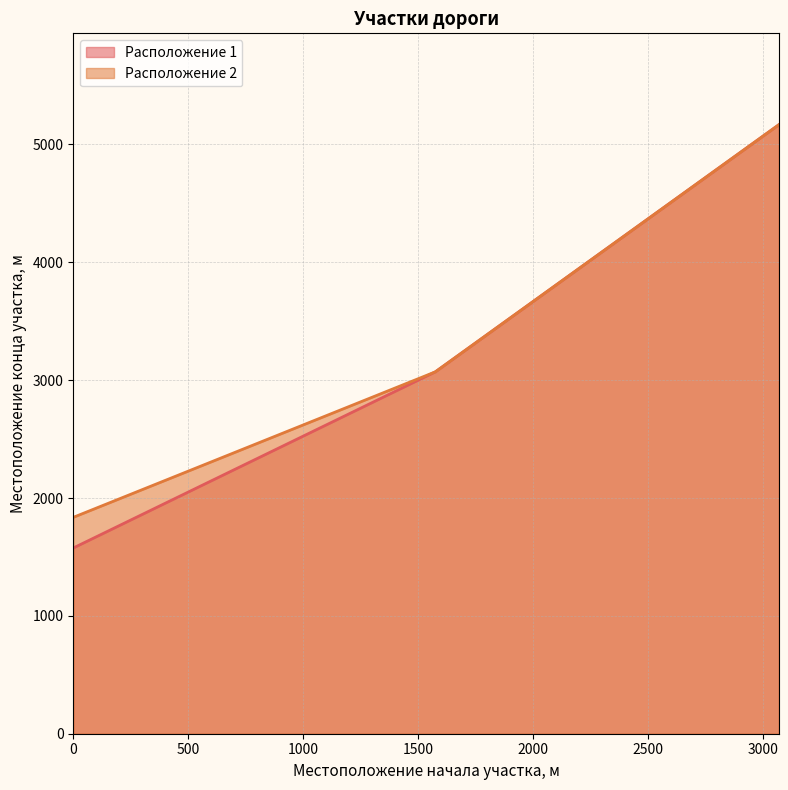

Which category has the highest value in the Расположение 2 series?

3071